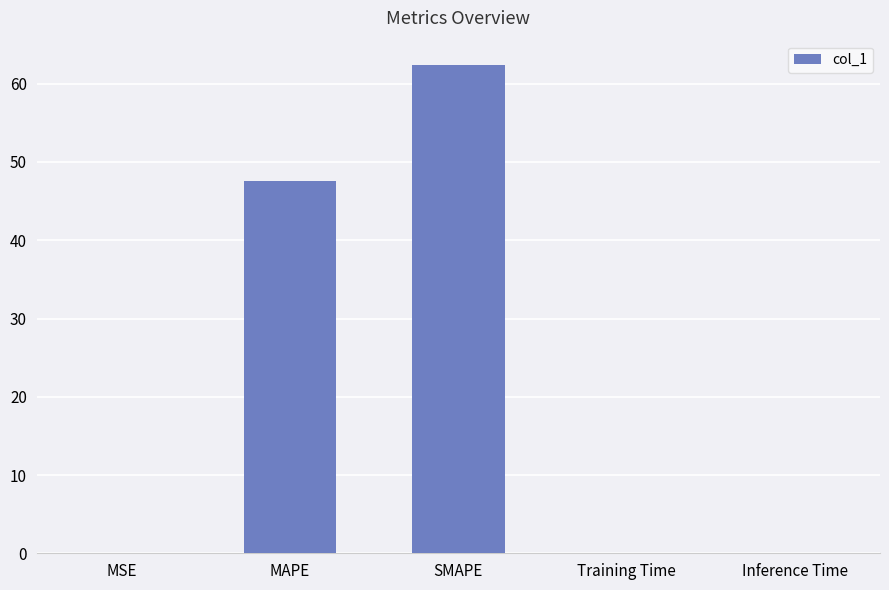

What is the change in value from MAPE to SMAPE?

+14.8